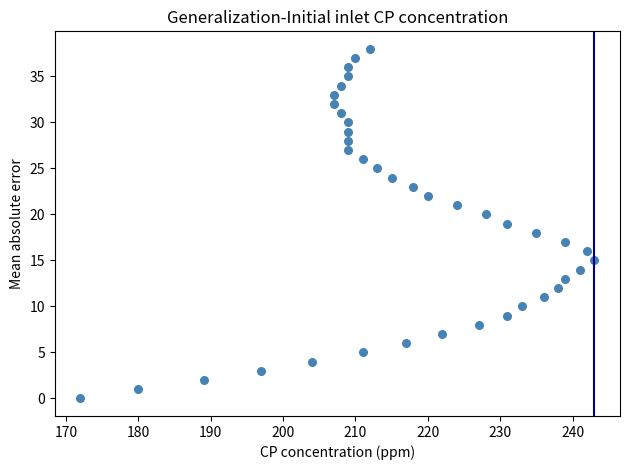

What is the range of X values (max minus min)?

71